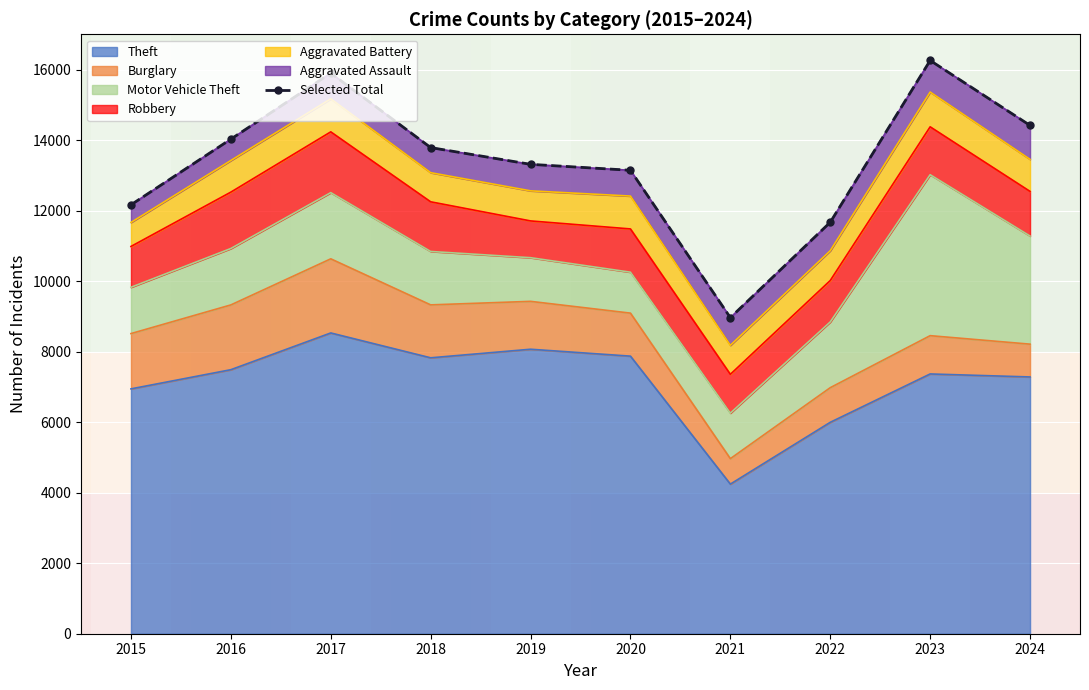

At which label does the data first exceed 13787?

2016